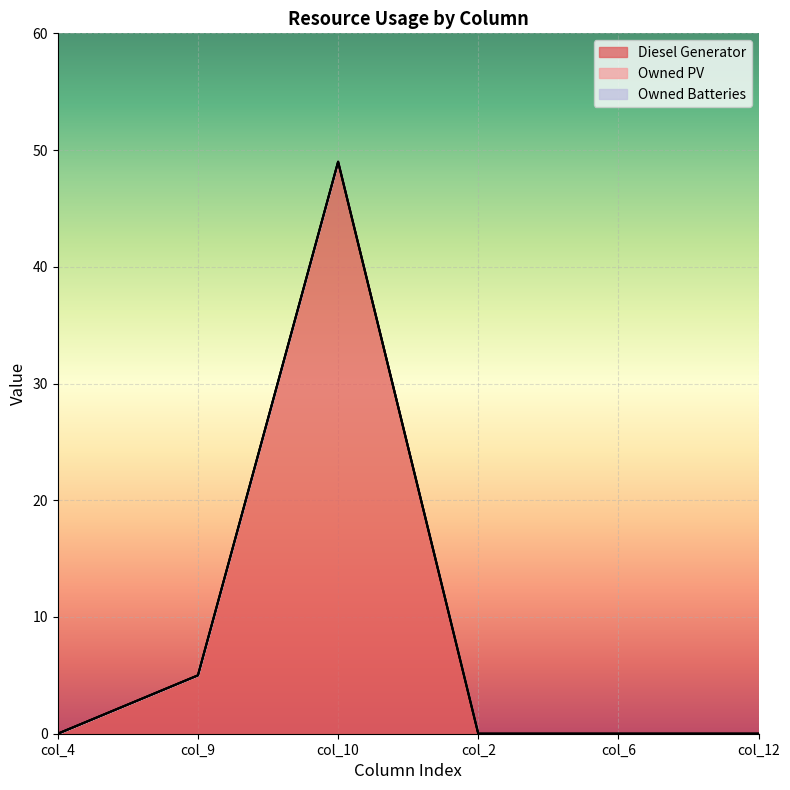

True or false: Owned PV has more than 2 points higher than both neighbors.

False